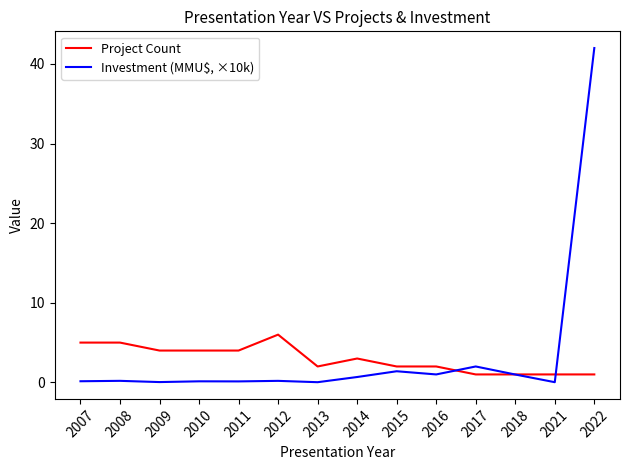

Is it true that Investment (MMU$, ×10k) equals 1.4 at 2015?

True